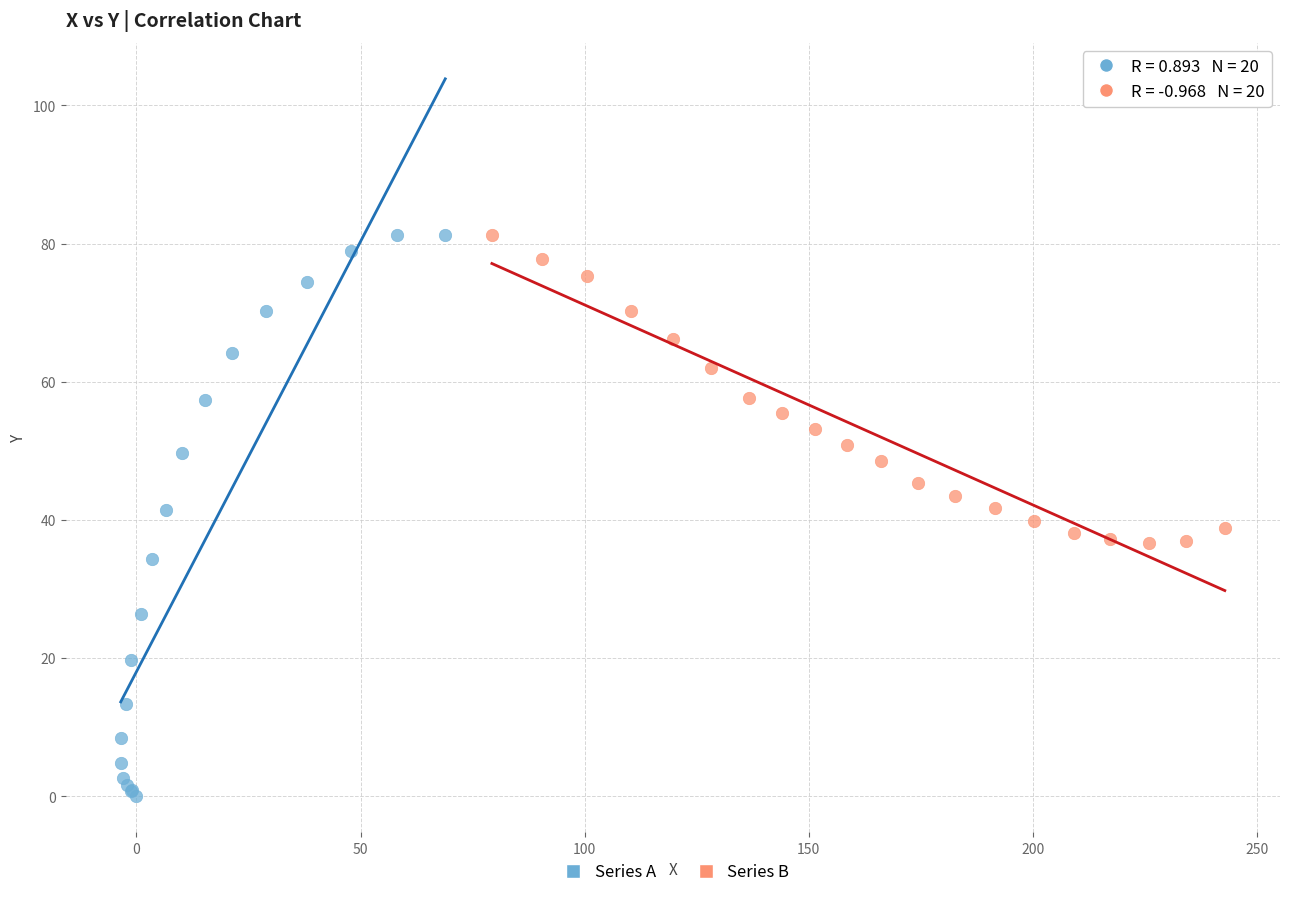

Which series reaches the minimum Y coordinate?

Series A